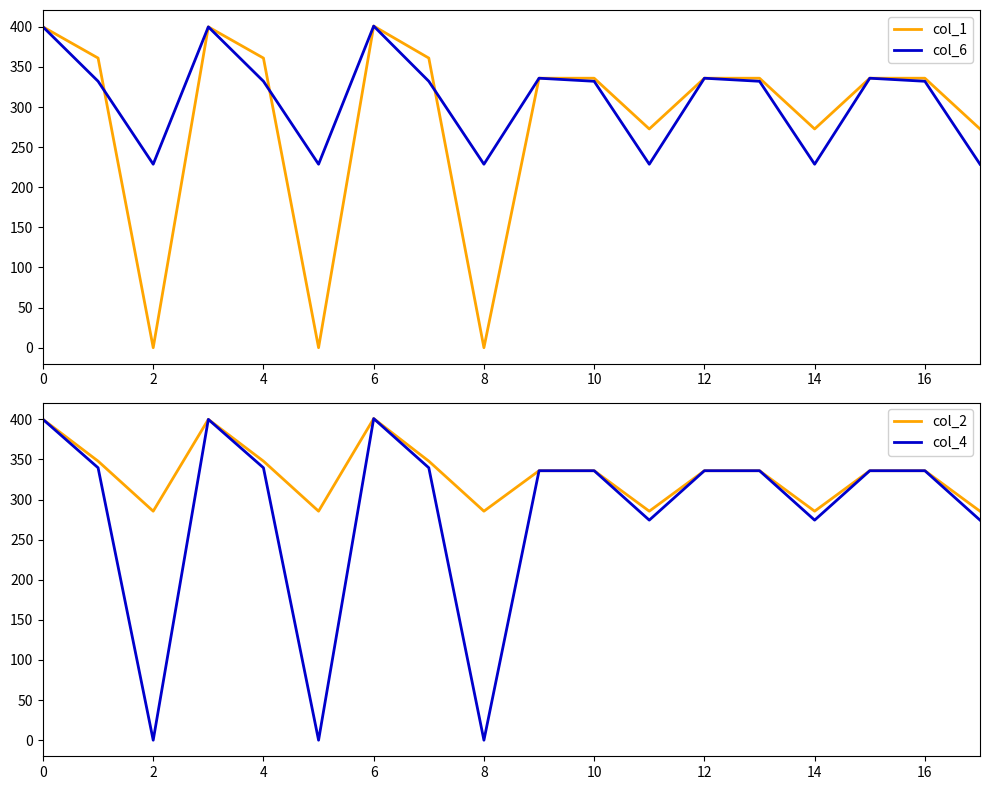

What is the total value across all series at 13?

1340.2